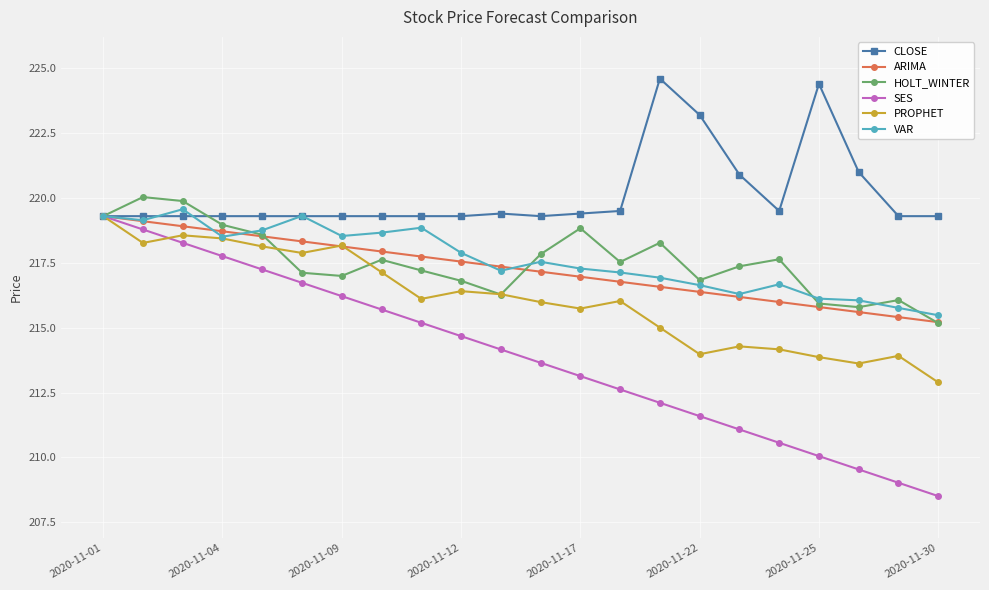

What is the minimum value for HOLT_WINTER?

215.2